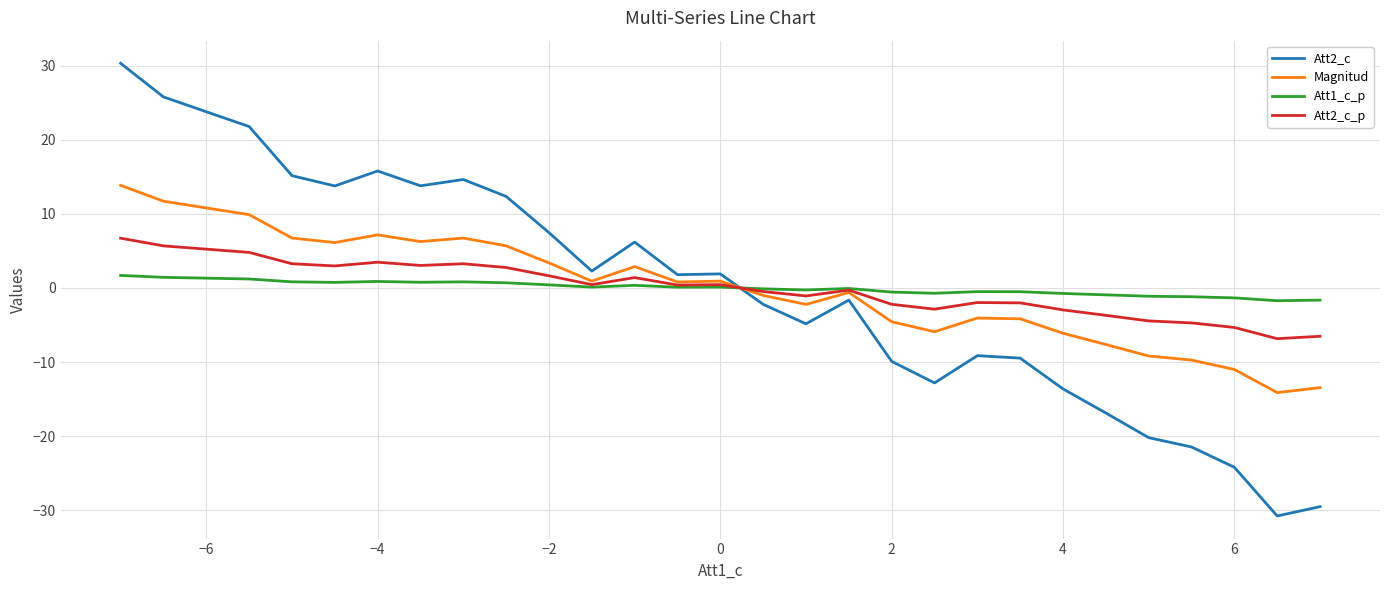

Which series has the widest spread of values?

Att2_c